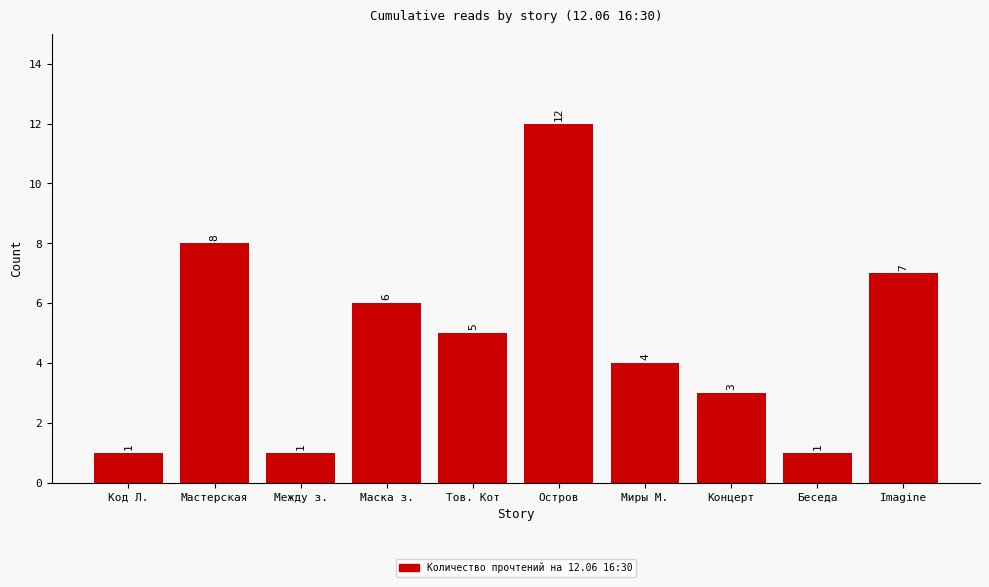

Which has a higher value, Imagine or Беседа?

Imagine